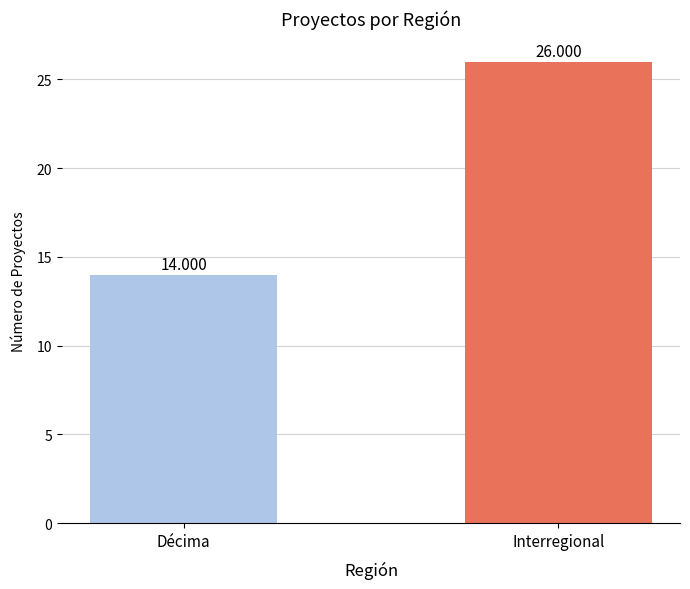

Reading left to right, extract all data points from this chart.

Décima=14	Interregional=26